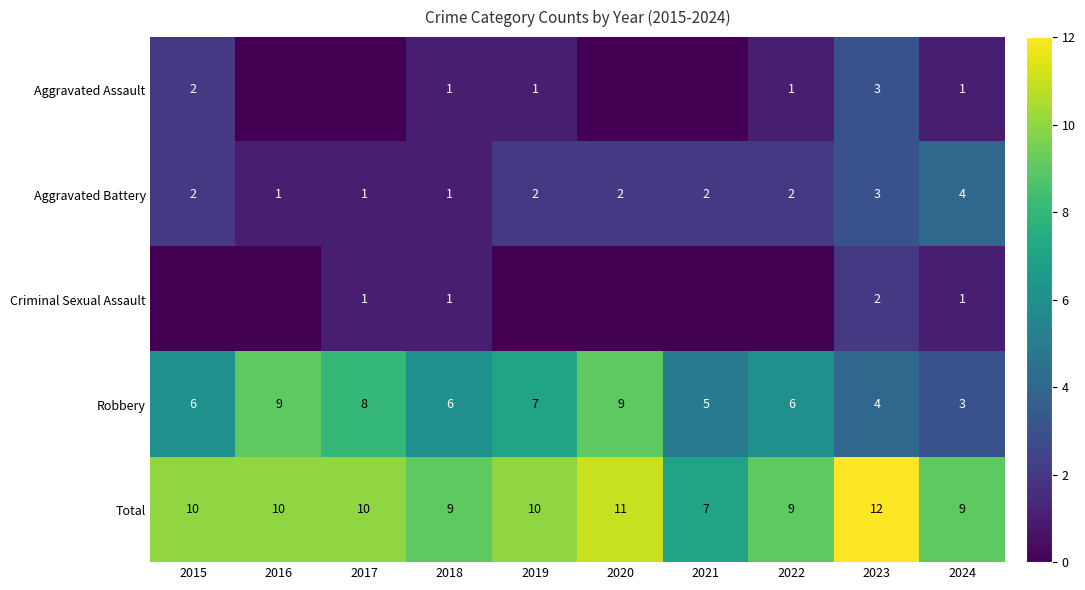

What is the highest value of the Robbery series?

9